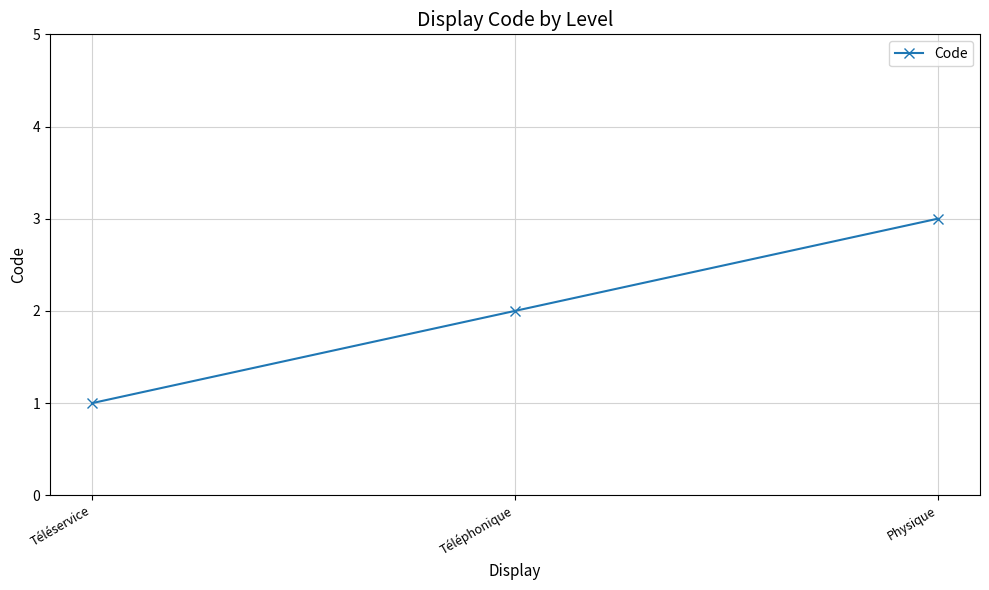

Count the number of categories in the chart.

3